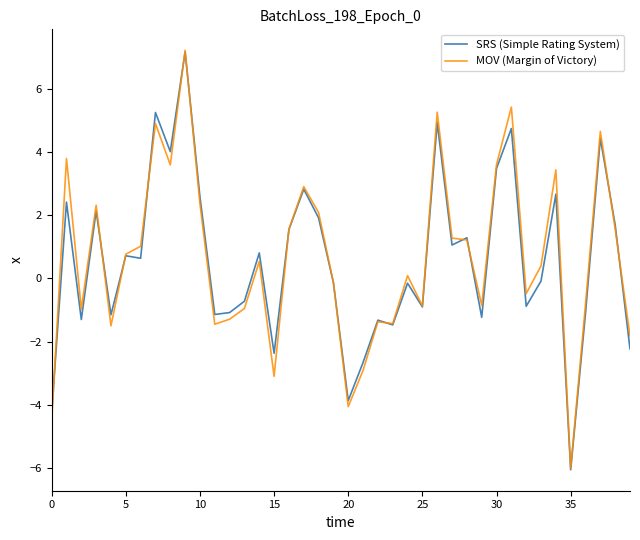

What is the smallest value displayed?

-6.1